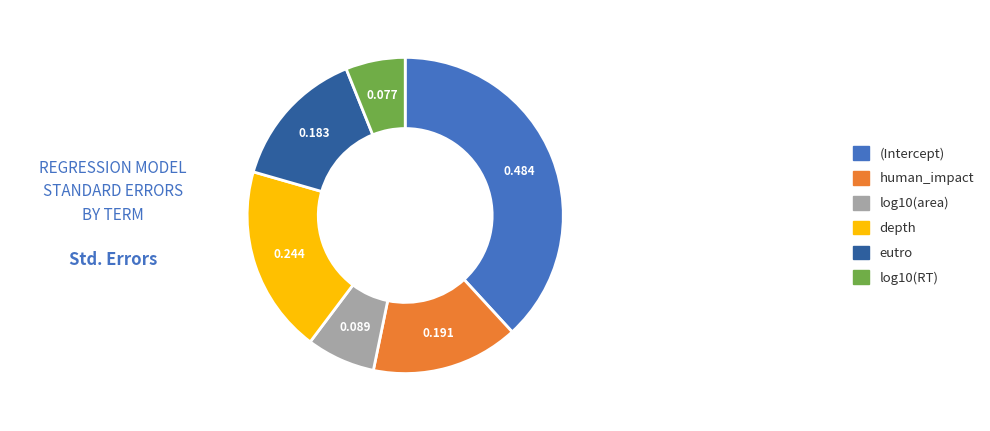

Between log10(area) and (Intercept), which is larger?

(Intercept)